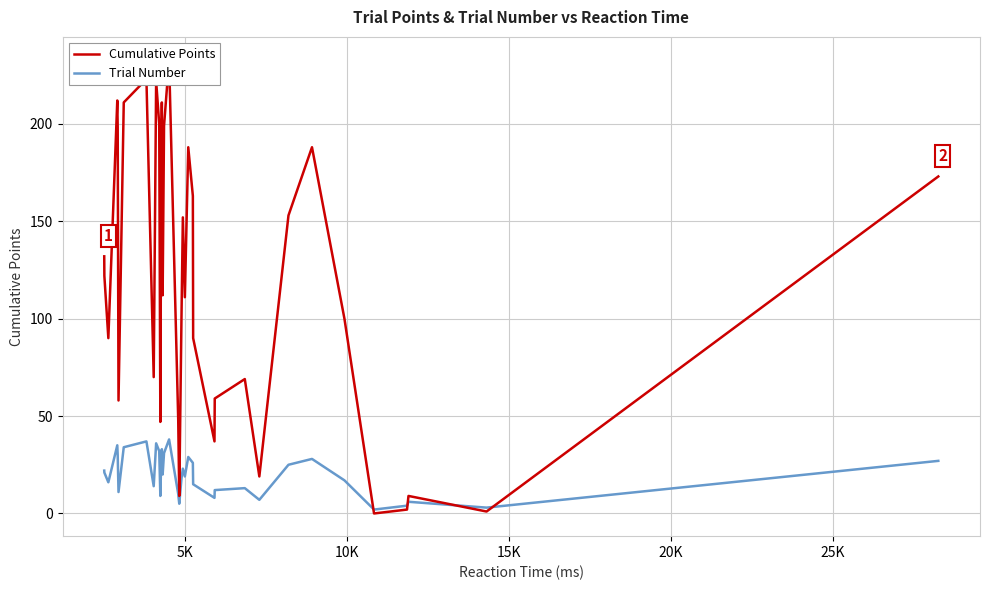

At how many categories does at least one series exceed 1?

37